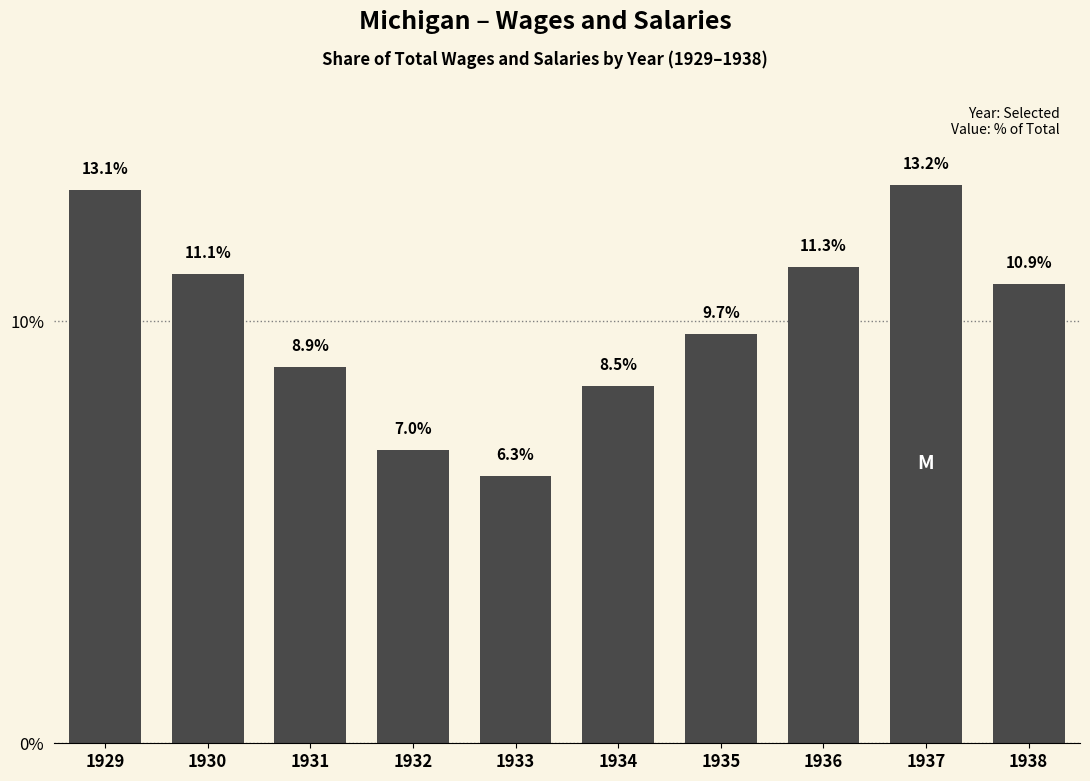

What is the smallest value displayed?

6.3